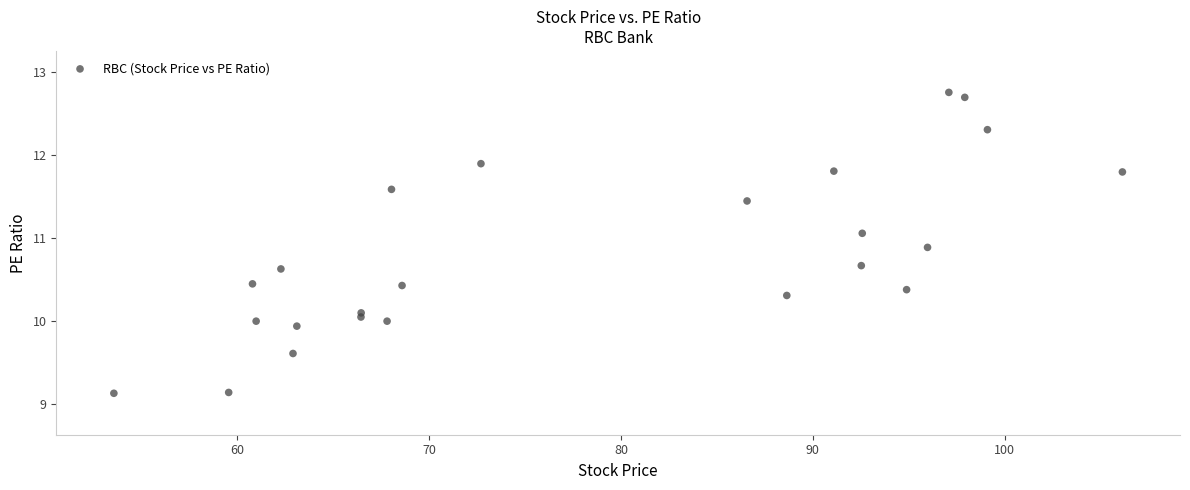

What is the range of Y values (max minus min)?

3.6